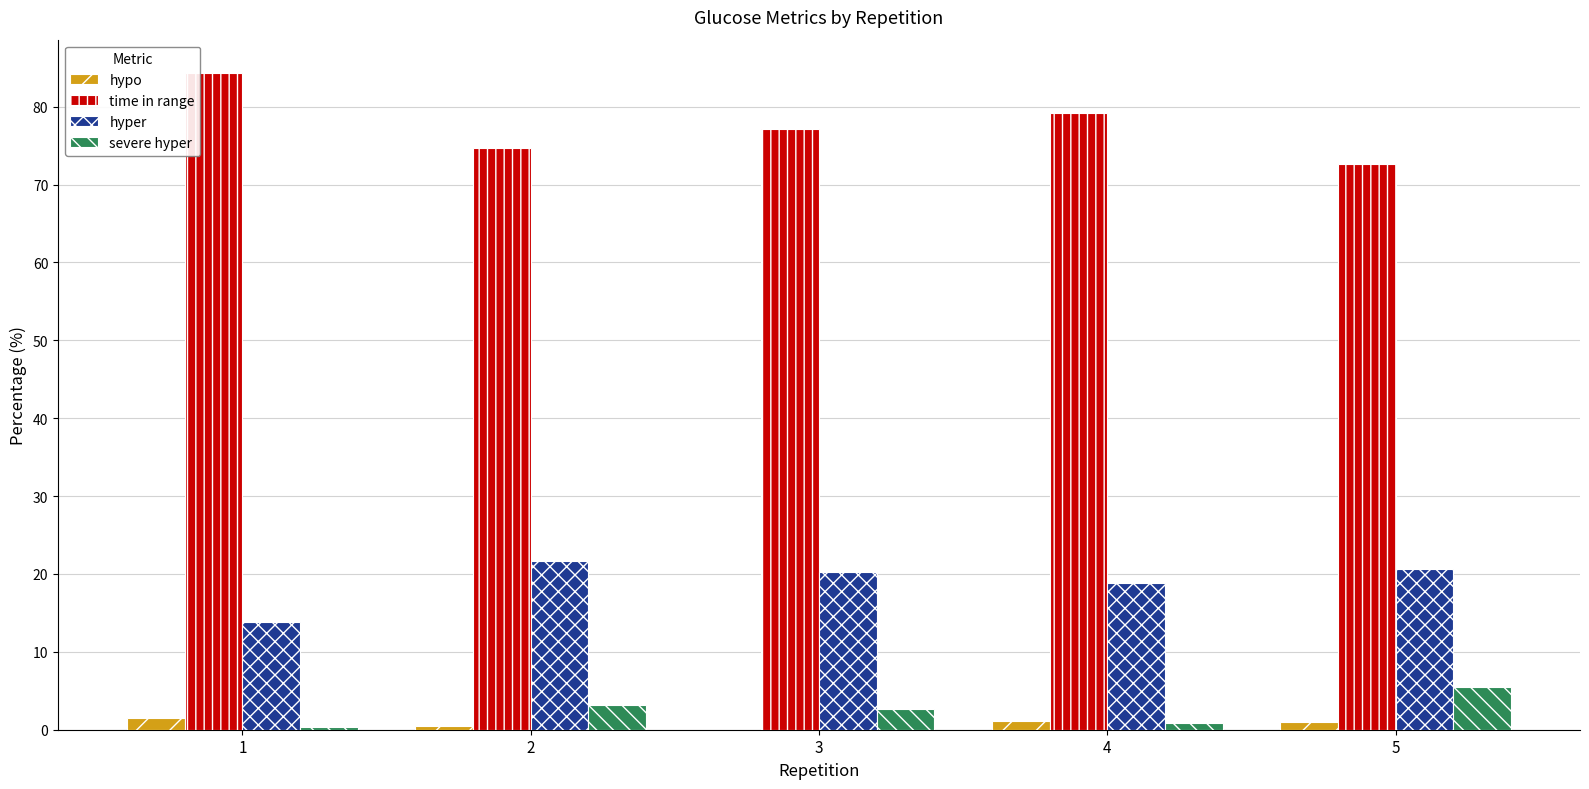

Which series has the largest total across all categories?

time in range